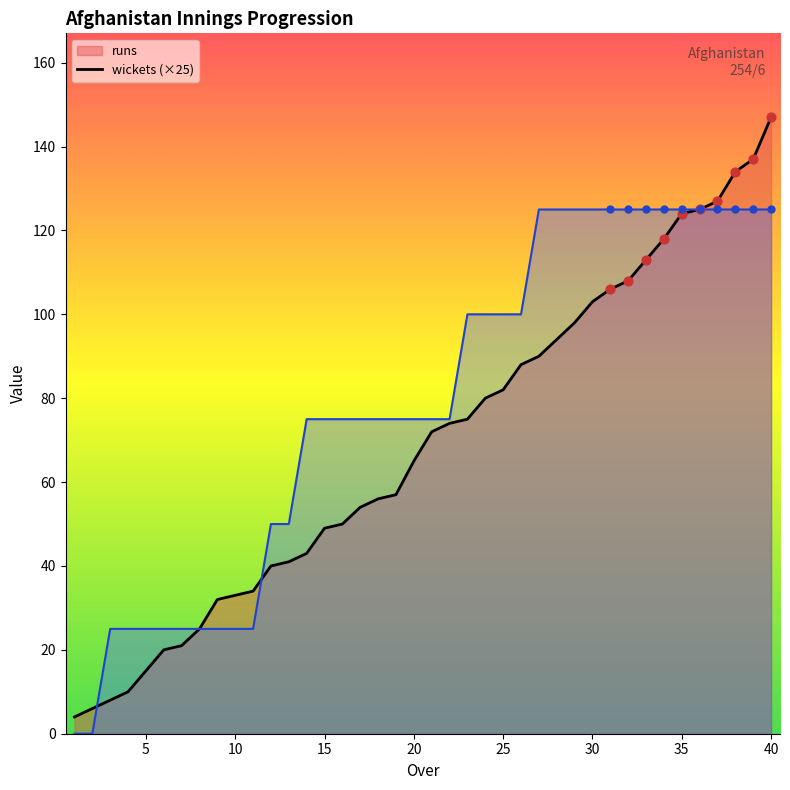

At which category is the sum across all series the highest?

40